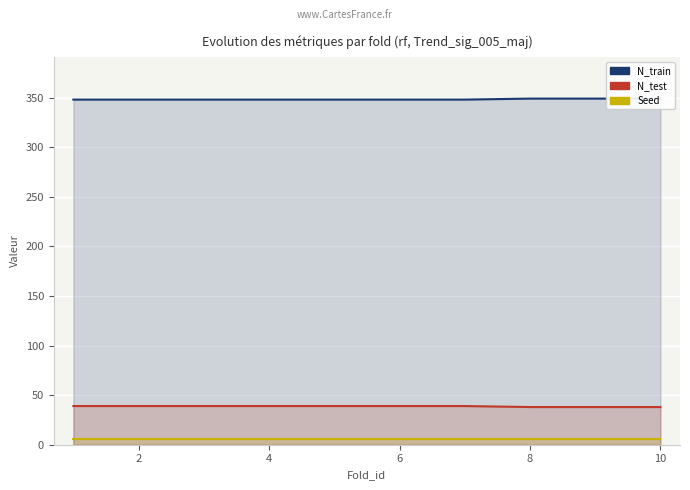

What is the spread (max minus min) of values at 10?

343